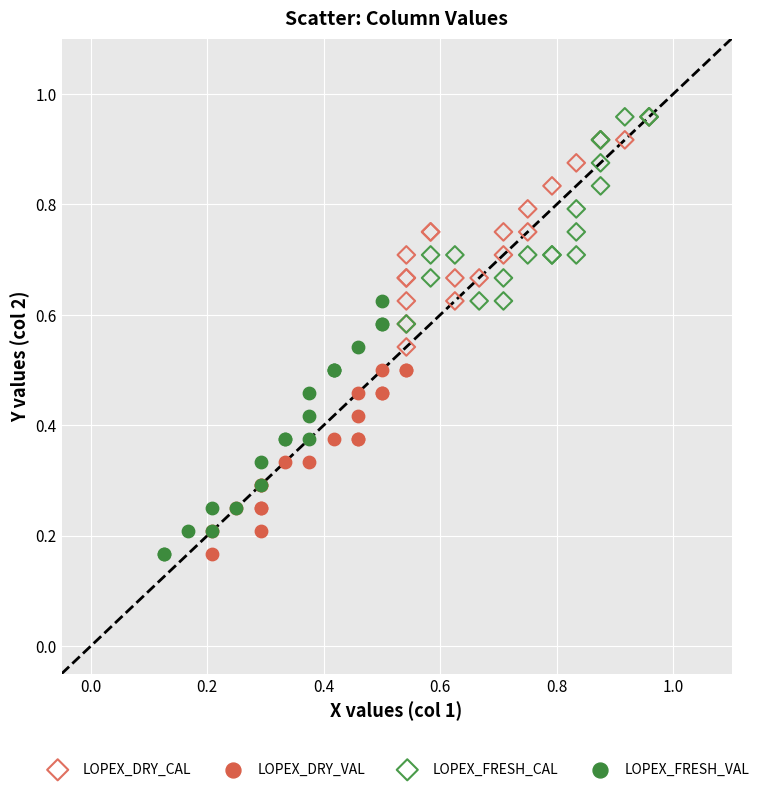

Which series has the largest Y range (max minus min)?

LOPEX_FRESH_VAL